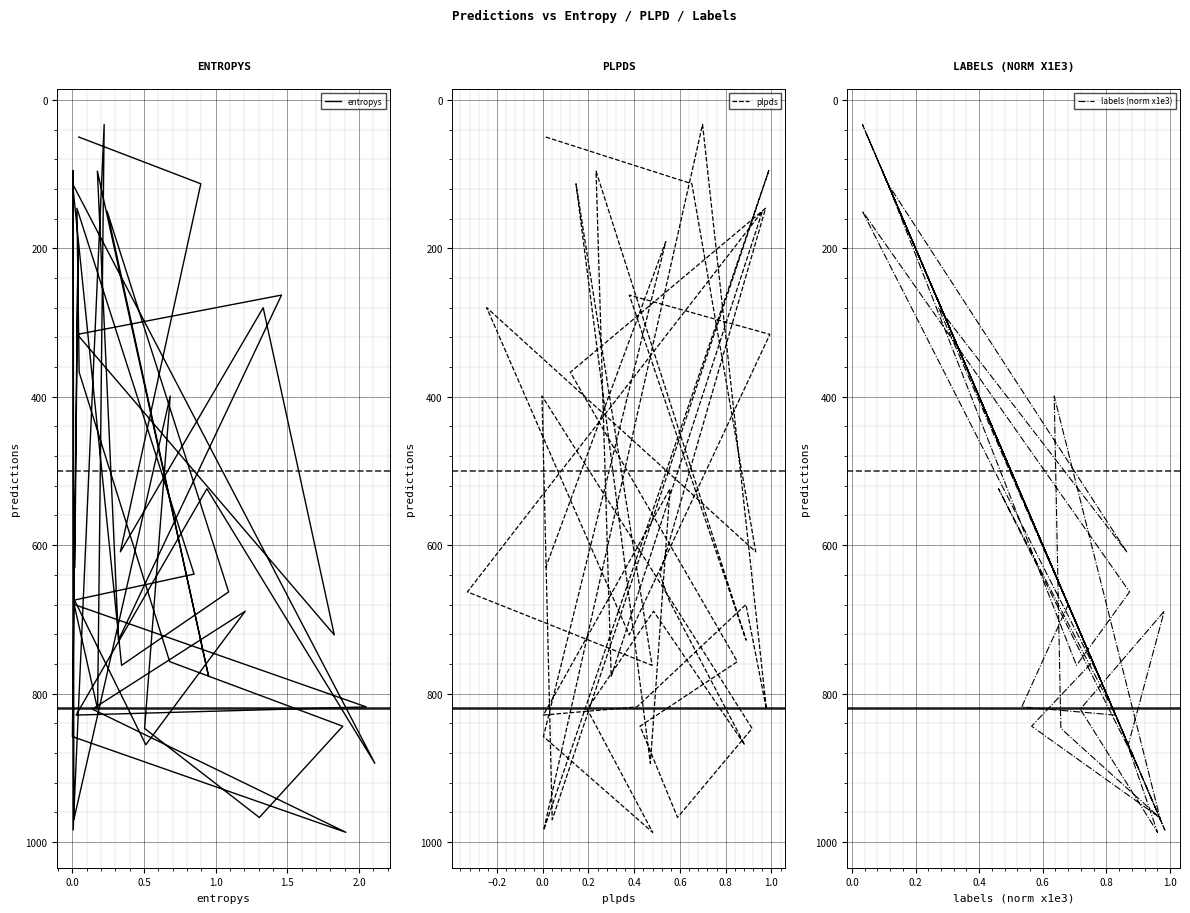

Rank the series by their maximum value, from highest to lowest.

entropys, plpds, labels (norm x1e3)